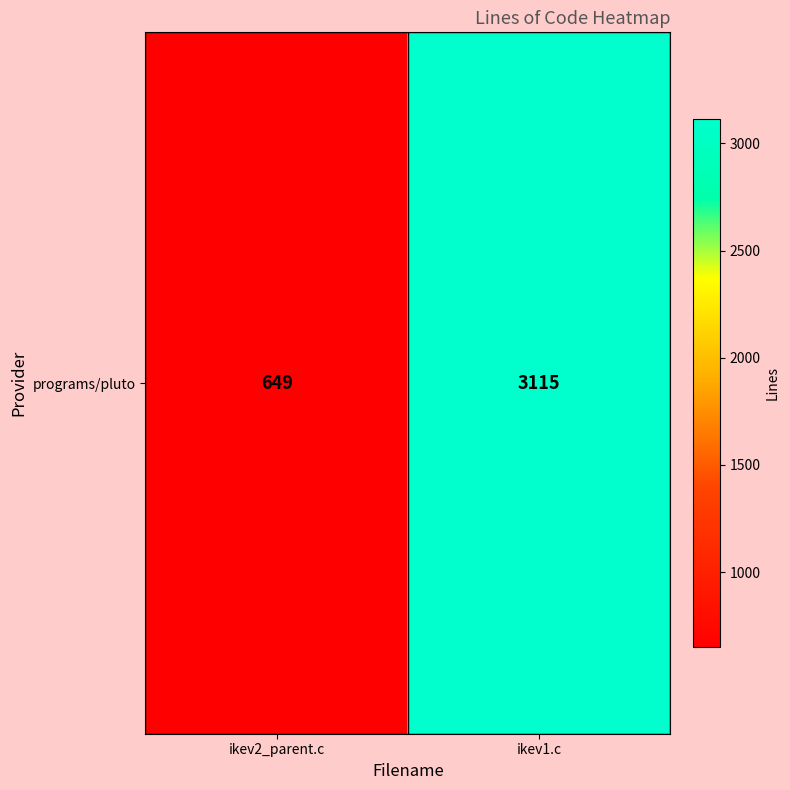

Reading right to left, what are all the values shown in this chart?

ikev1.c=3115	ikev2_parent.c=649